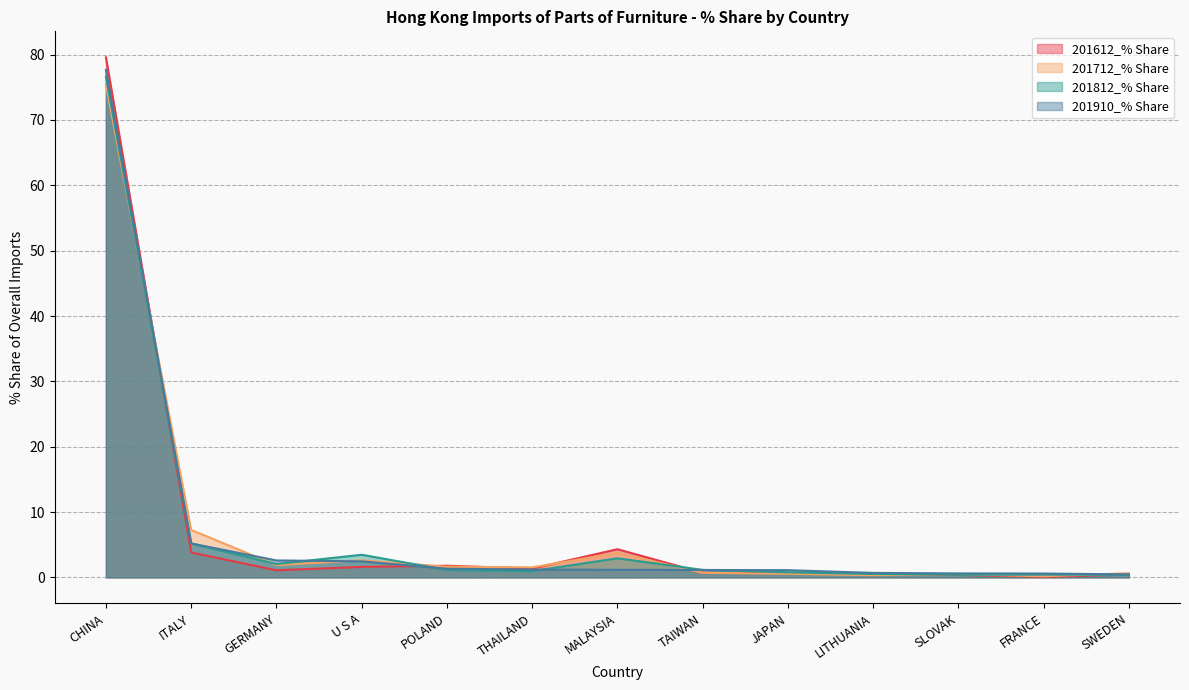

Where is the first local maximum for 201812_% Share?

U S A